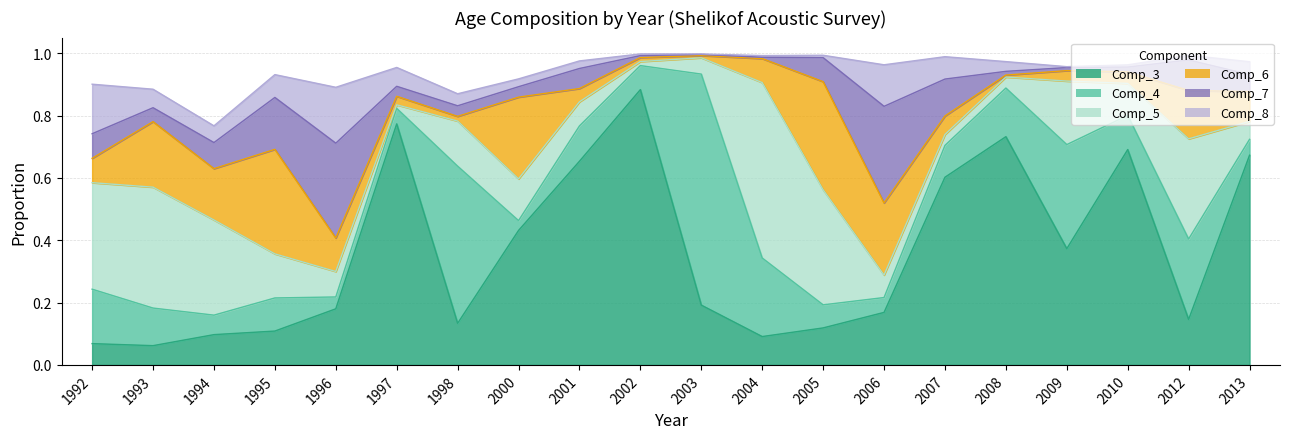

Which series has the widest spread of values?

Comp_3